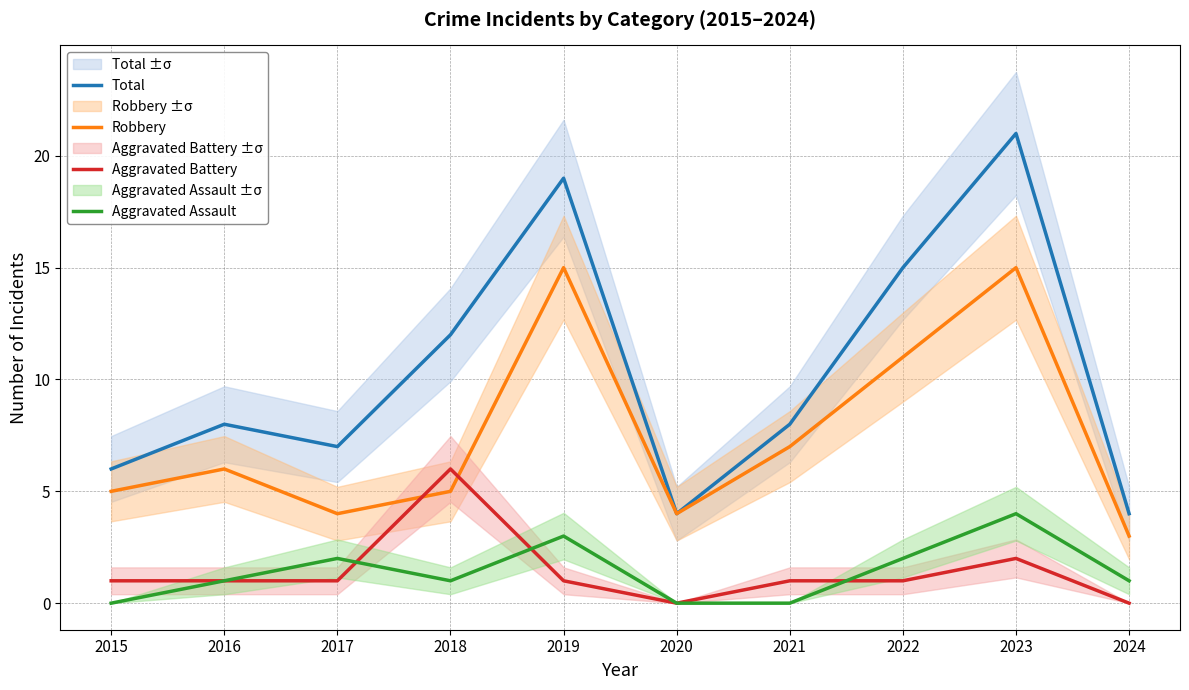

True or false: Total and Aggravated Battery cross at least once.

False